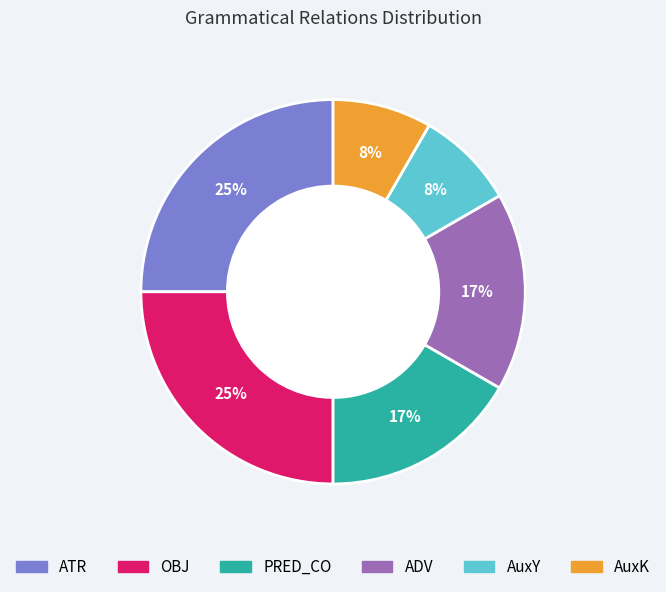

To the nearest percent, what is the average slice percentage?

17%